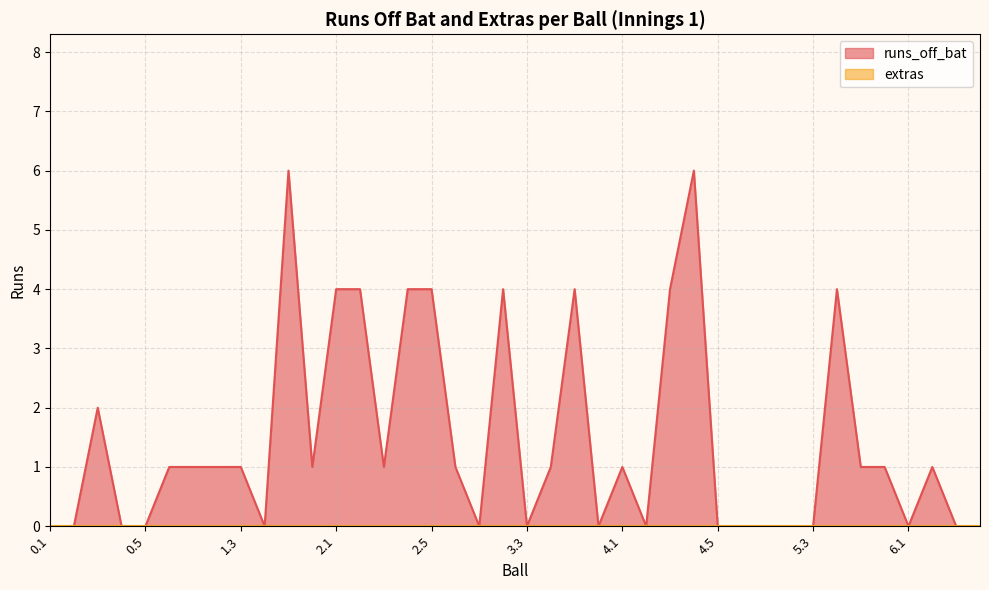

List the labels in order of value, smallest first.

0.1, 0.2, 0.4, 0.5, 1.4, 3.1, 3.3, 3.6, 4.2, 4.5, 4.6, 5.1, 5.2, 5.3, 6.1, 6.3, 6.4, 0.6, 1.1, 1.2, 1.3, 1.6, 2.3, 2.6, 3.4, 4.1, 5.5, 5.6, 6.2, 0.3, 2.1, 2.2, 2.4, 2.5, 3.2, 3.5, 4.3, 5.4, 1.5, 4.4